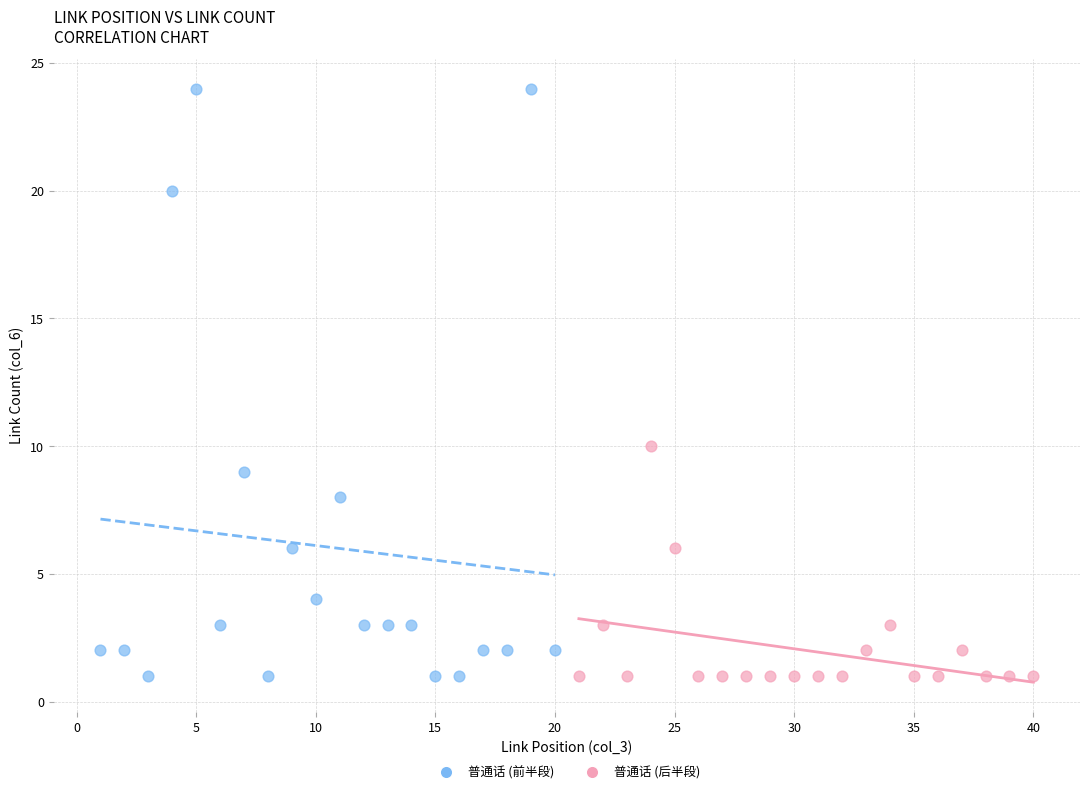

Which series has the widest spread of Y values?

普通话 (前半段)